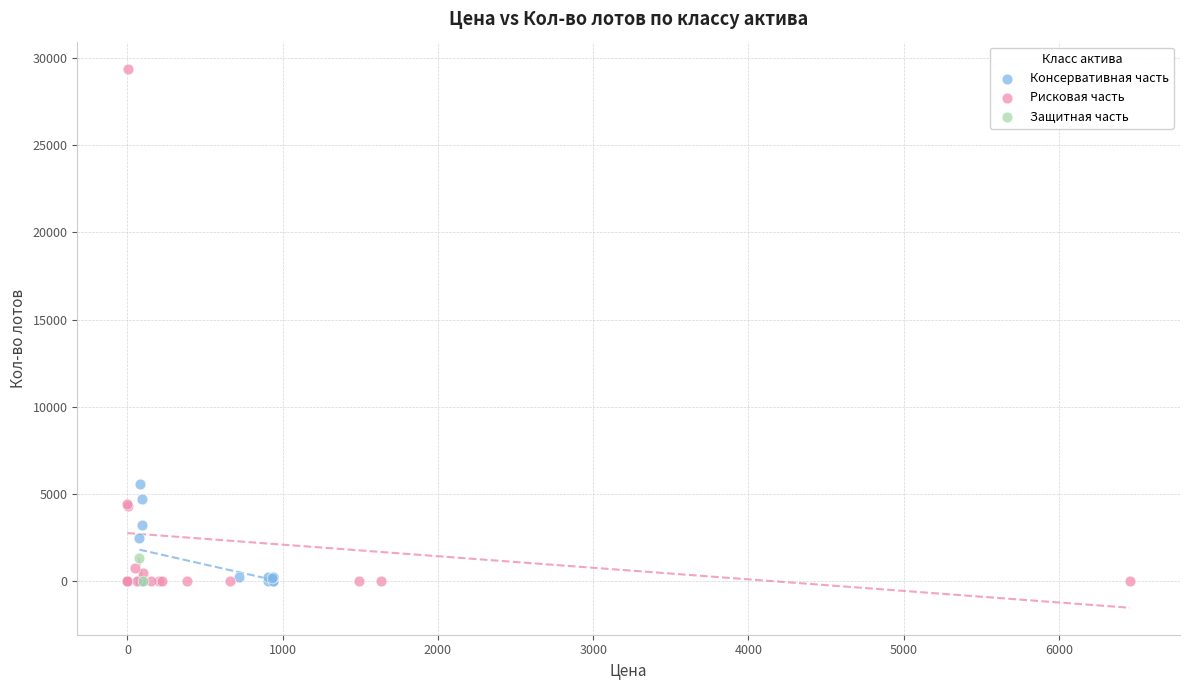

Which series has the widest spread of Y values?

Рисковая часть